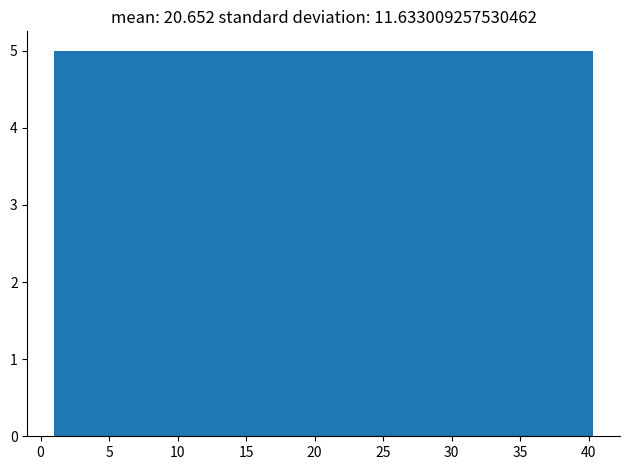

Reading left to right, transcribe this chart: for each bar, give the range it covers on the x-axis and its height. Neither the bar edges nor the heights are printed on the chart, so give them approximately, as read against the axes.

1.0 to 6.0: 5
6.0 to 11.0: 5
11.0 to 16.0: 5
16.0 to 20.5: 5
20.5 to 25.5: 5
25.5 to 30.5: 5
30.5 to 35.5: 5
35.5 to 40.5: 5